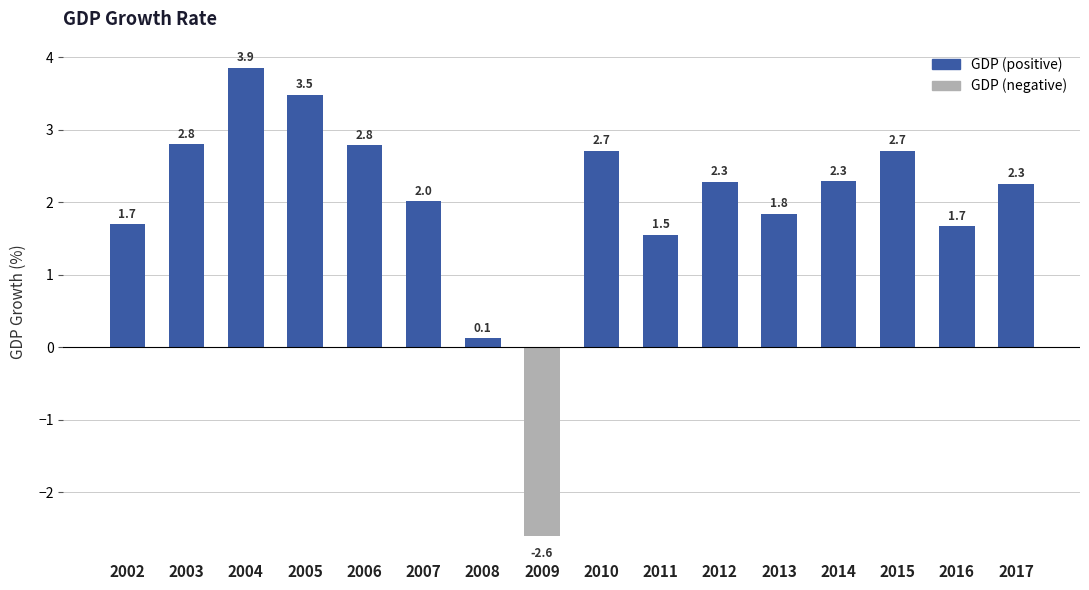

True or false: the data shows 1.4 at 2005.

False